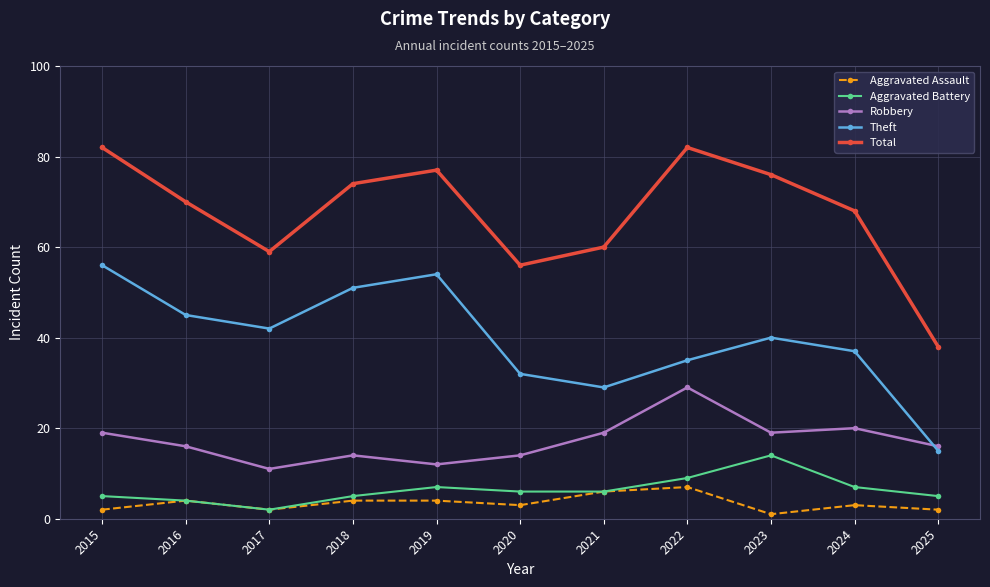

What is the difference between the Theft values at 2016 and 2017?

3